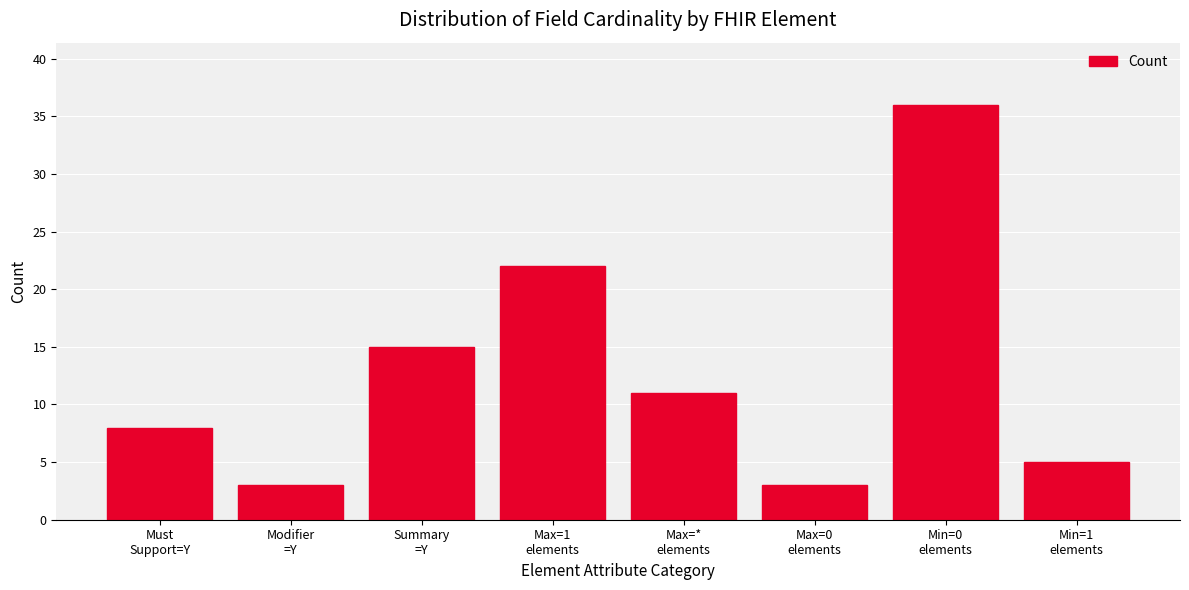

Reading left to right, extract all data points from this chart.

Must
Support=Y=8	Modifier
=Y=3	Summary
=Y=15	Max=1
elements=22	Max=*
elements=11	Max=0
elements=3	Min=0
elements=36	Min=1
elements=5